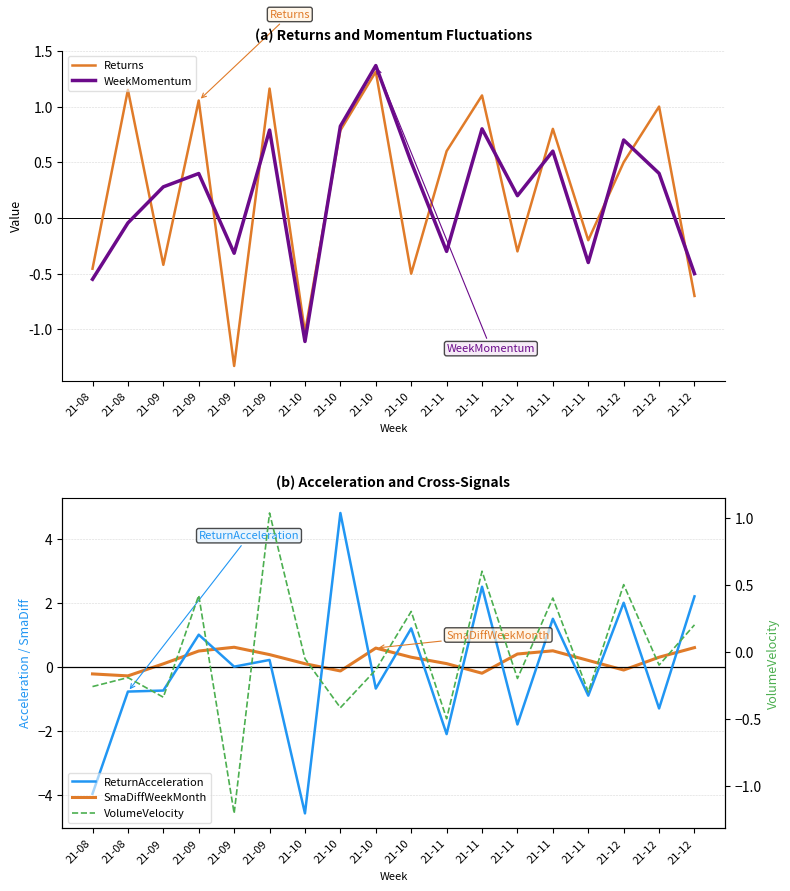

What is the sum of all VolumeVelocity values?

-0.3